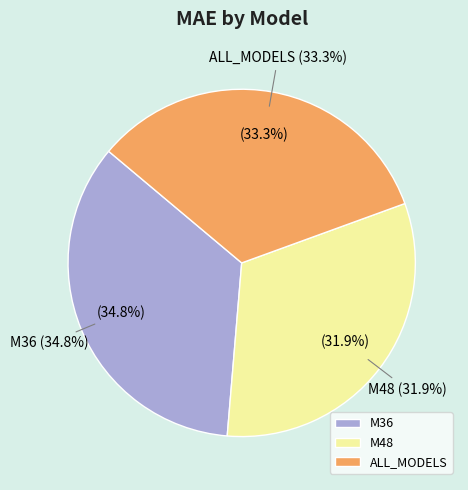

Does M36 account for over 50% of the chart?

No